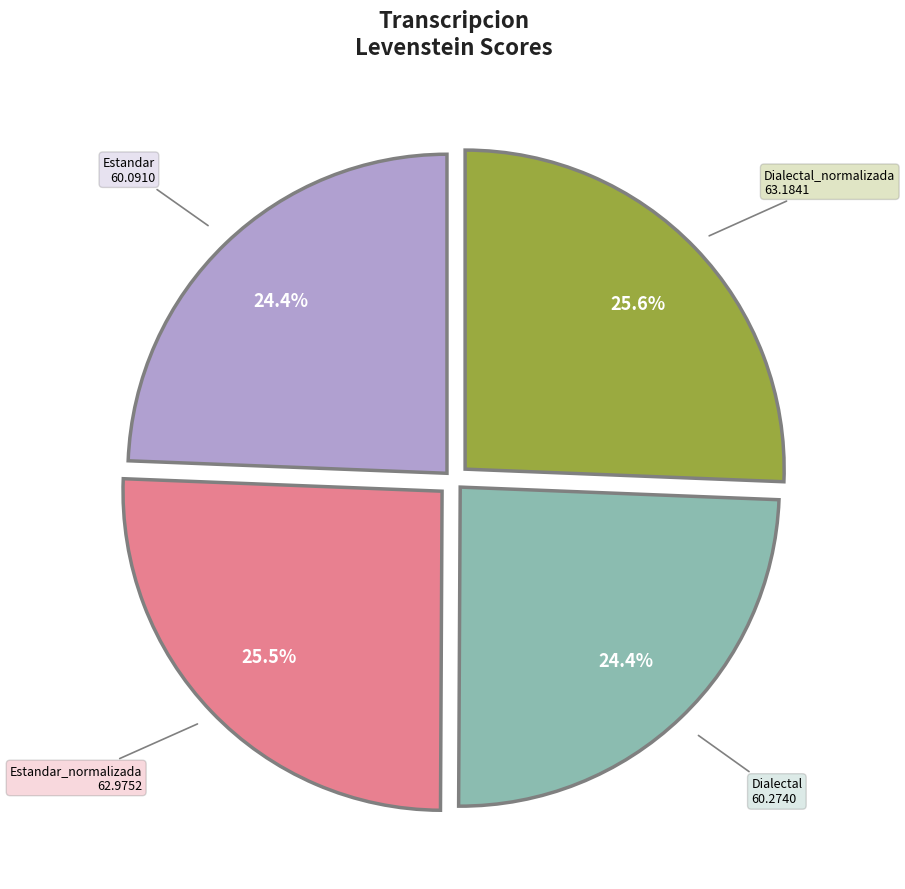

Approximately how many times larger is the value at Estandar compared to Dialectal_normalizada?

1.0